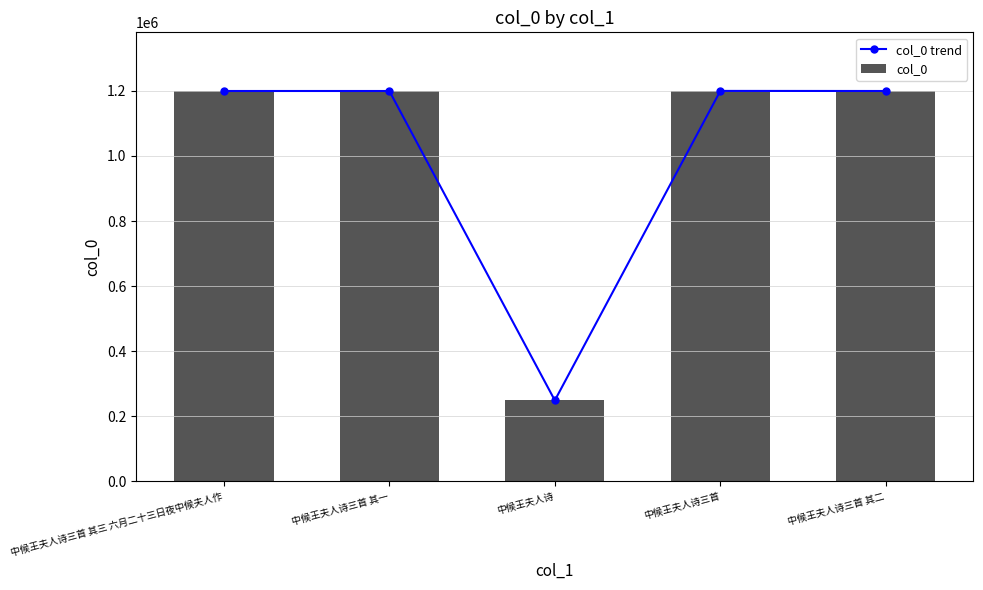

Rank the series by their maximum value, from lowest to highest.

col_0 trend, col_0